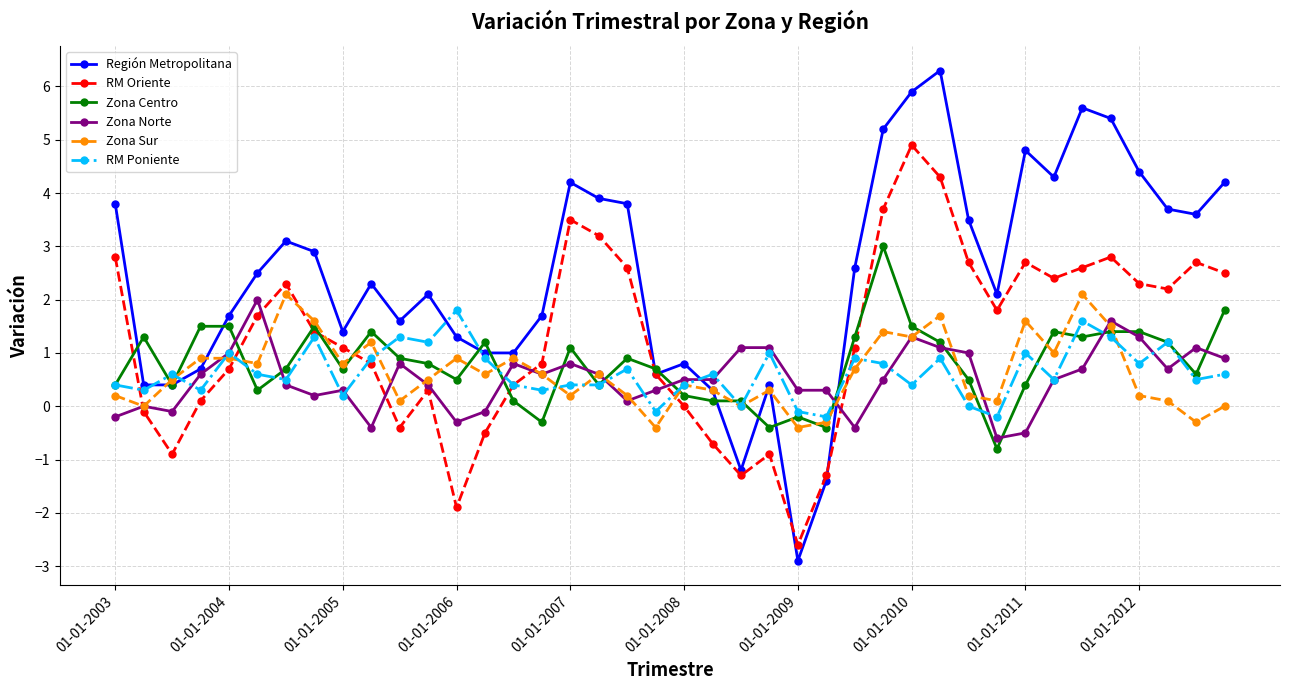

True or false: Región Metropolitana has more than 2 interior local peaks.

True